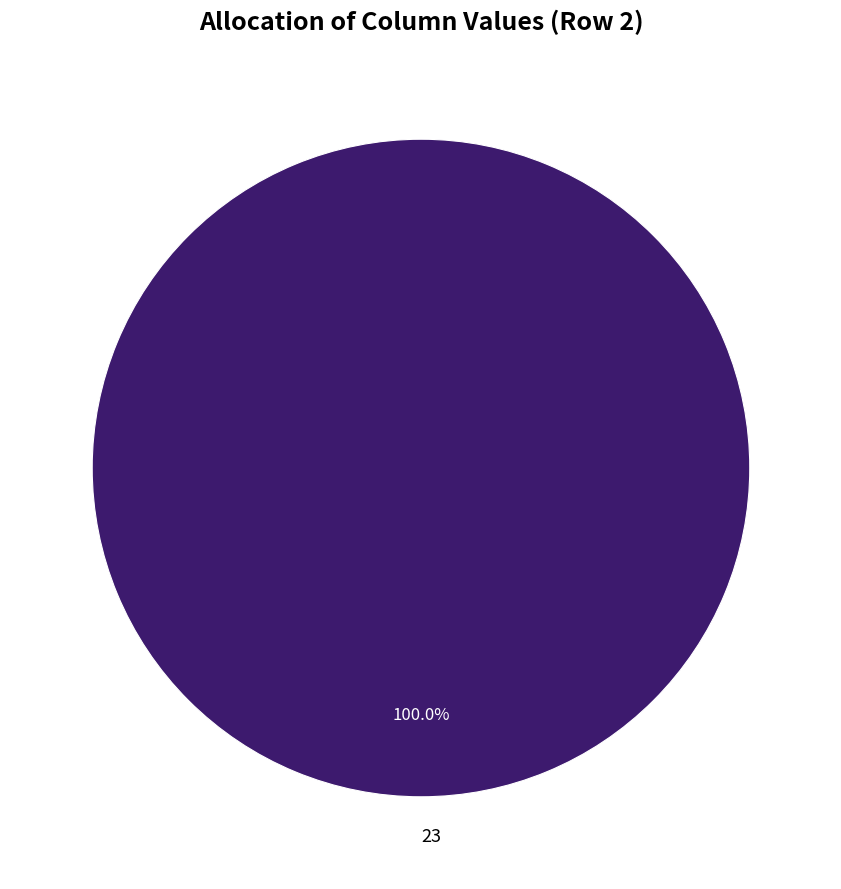

How many slices are in this pie chart?

1